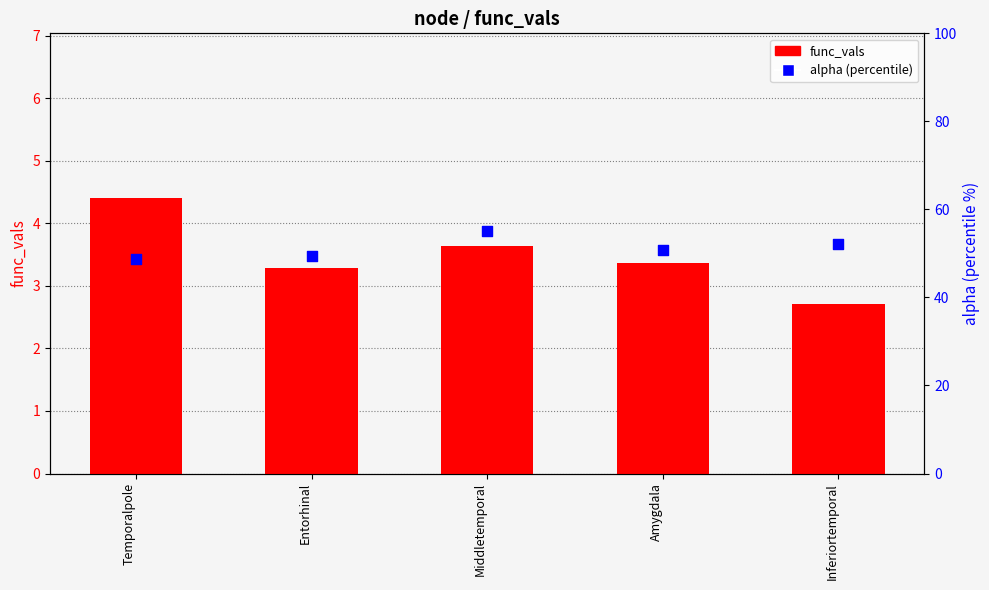

Which series has the widest spread of Y values?

alpha (percentile)